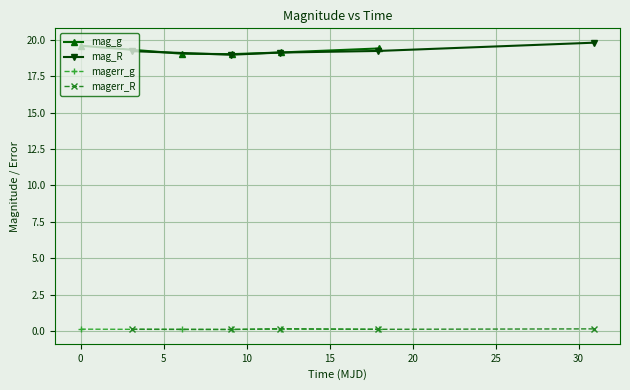

True or false: magerr_g and mag_g intersect in this chart.

False